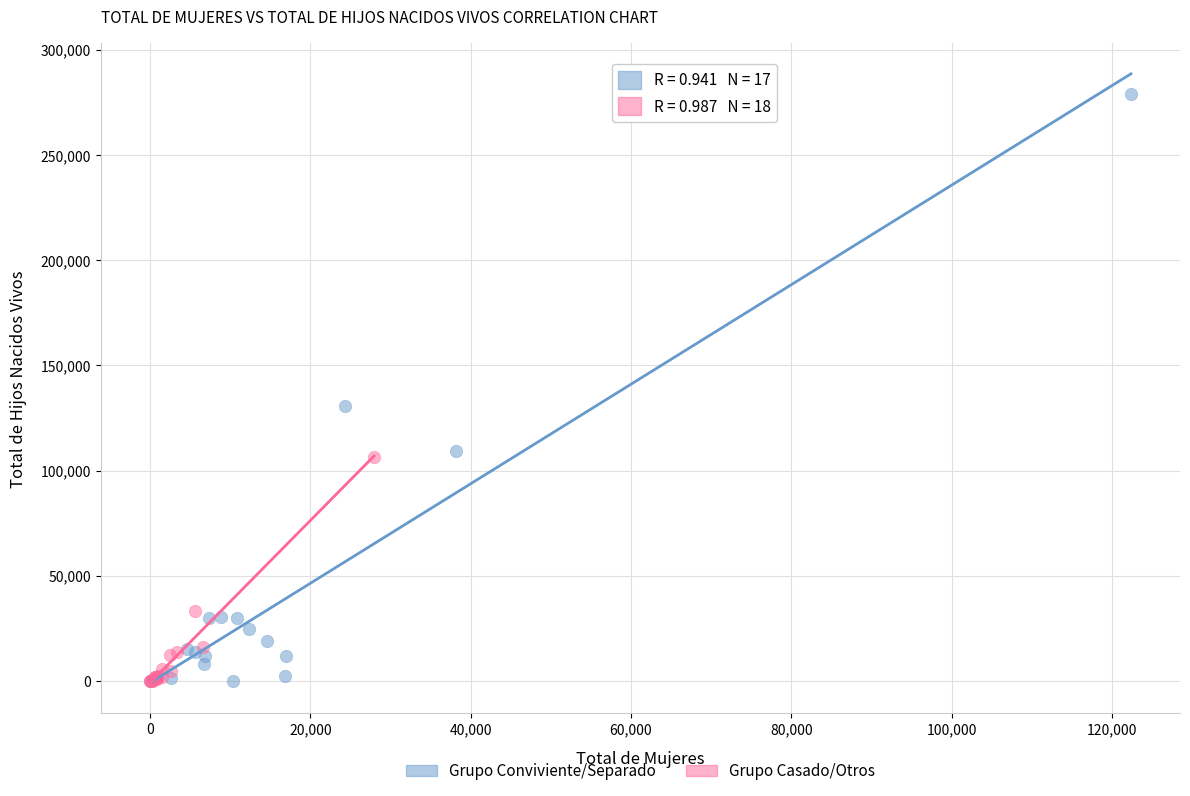

Which series has the widest spread of Y values?

Grupo Conviviente/Separado